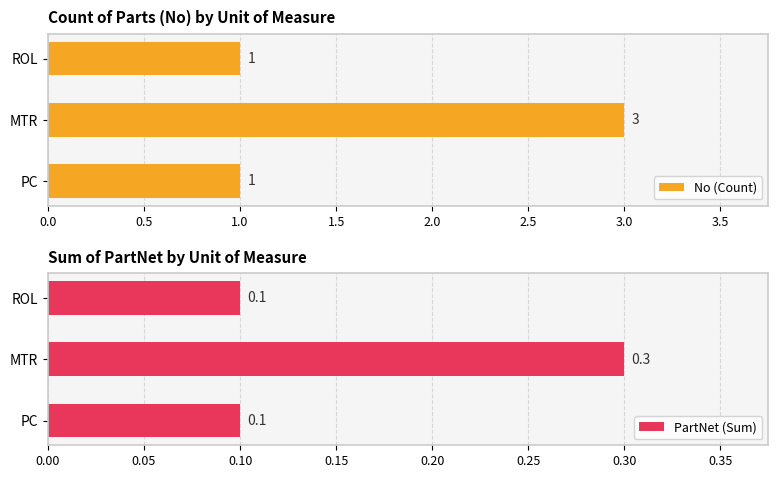

Is it true that PartNet (Sum) equals 0.1 at PC?

True